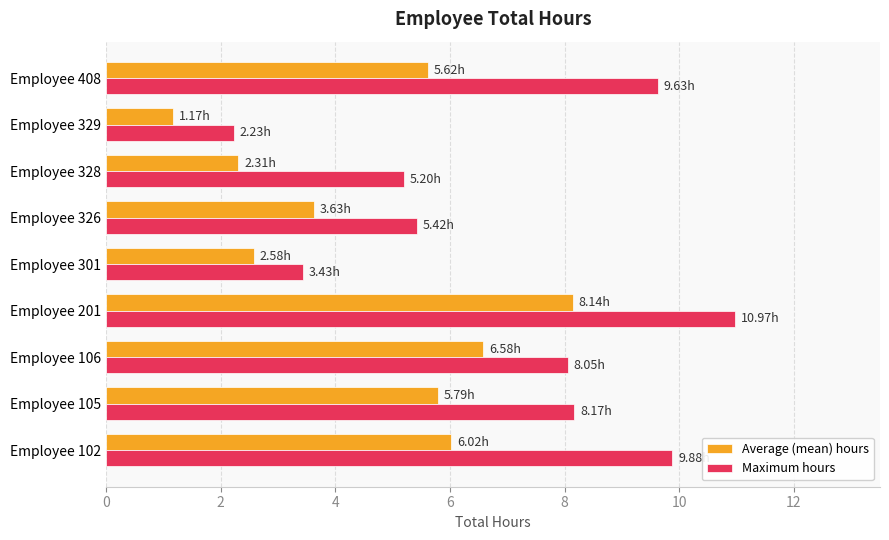

What is the difference between the maximum and second lowest values in the Average (mean) hours series?

5.8